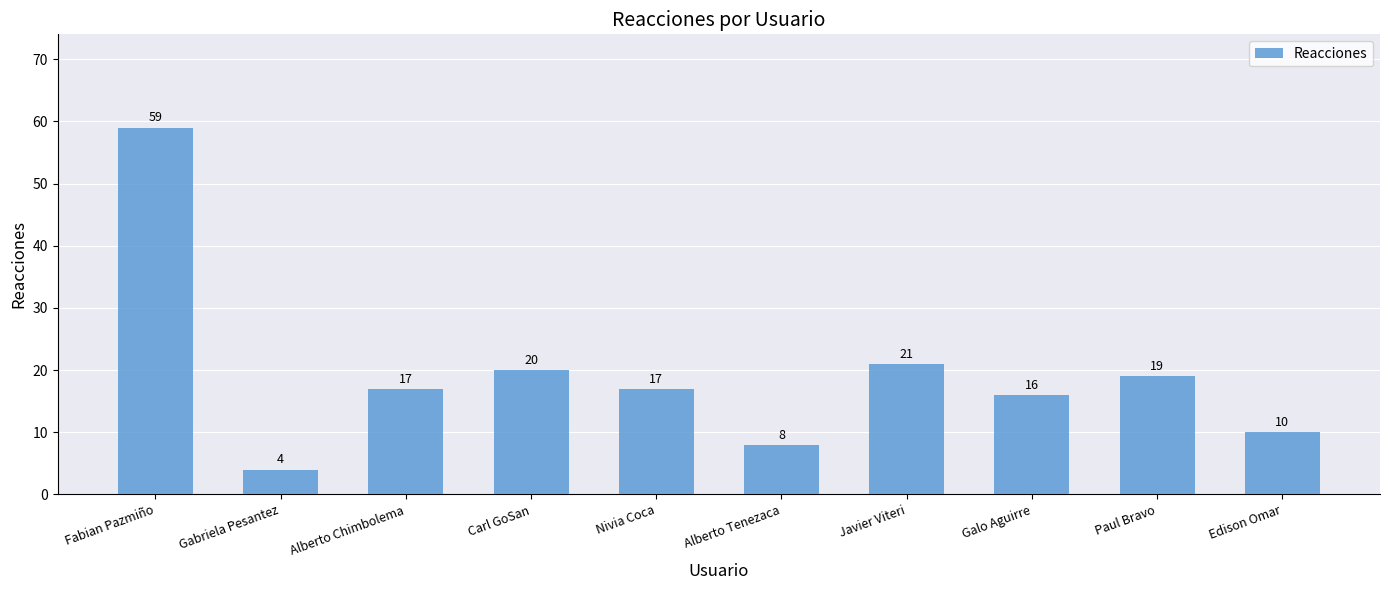

What is the label of the 7th bar from the right?

Carl GoSan